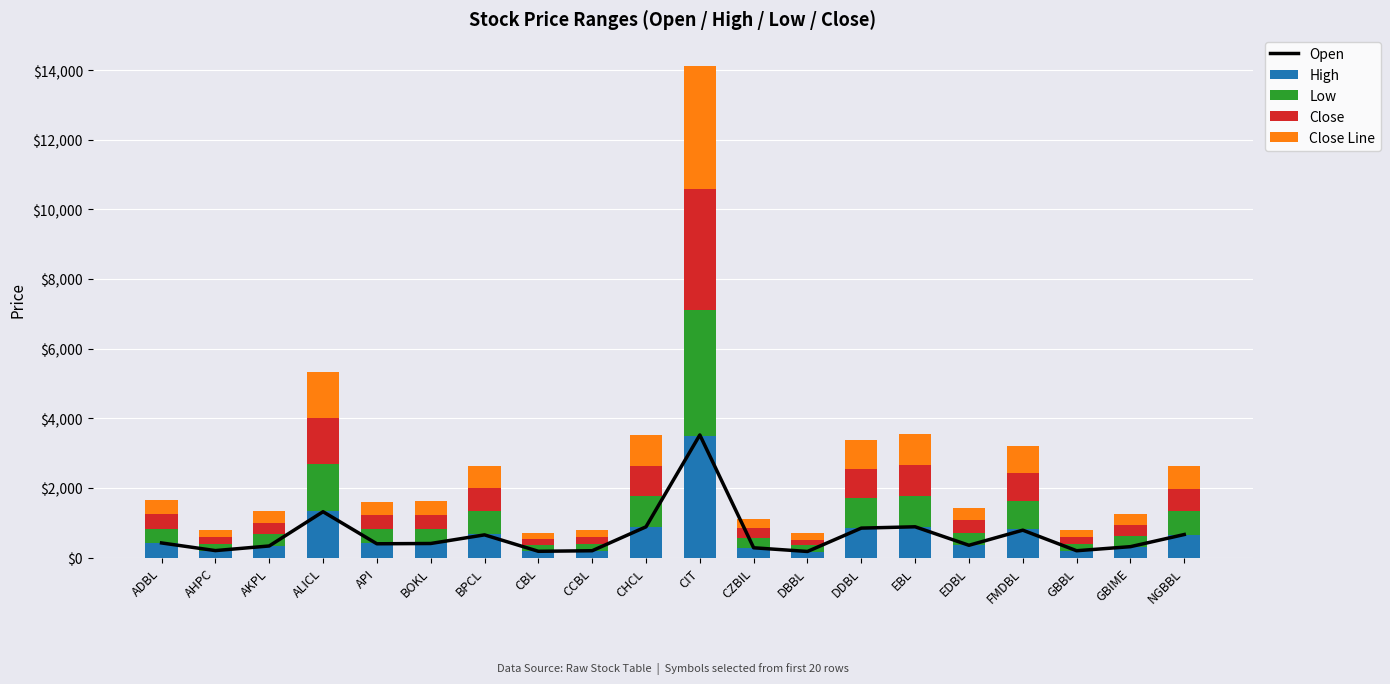

Which series has the largest total across all categories?

High